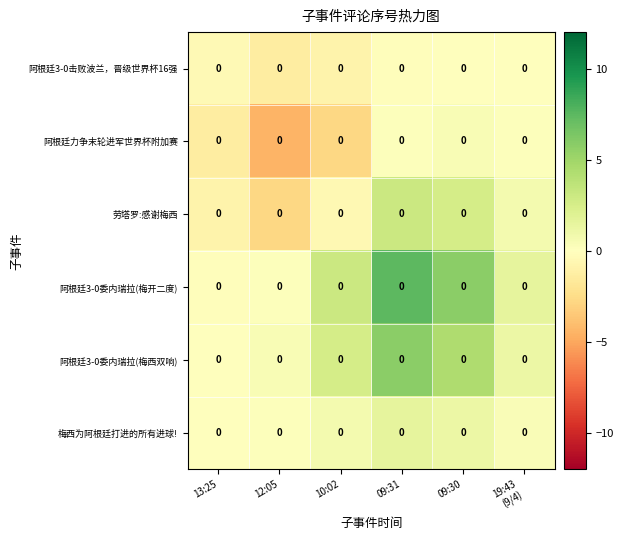

Which category has the highest value in the 梅西为阿根廷打进的所有进球! series?

09:31